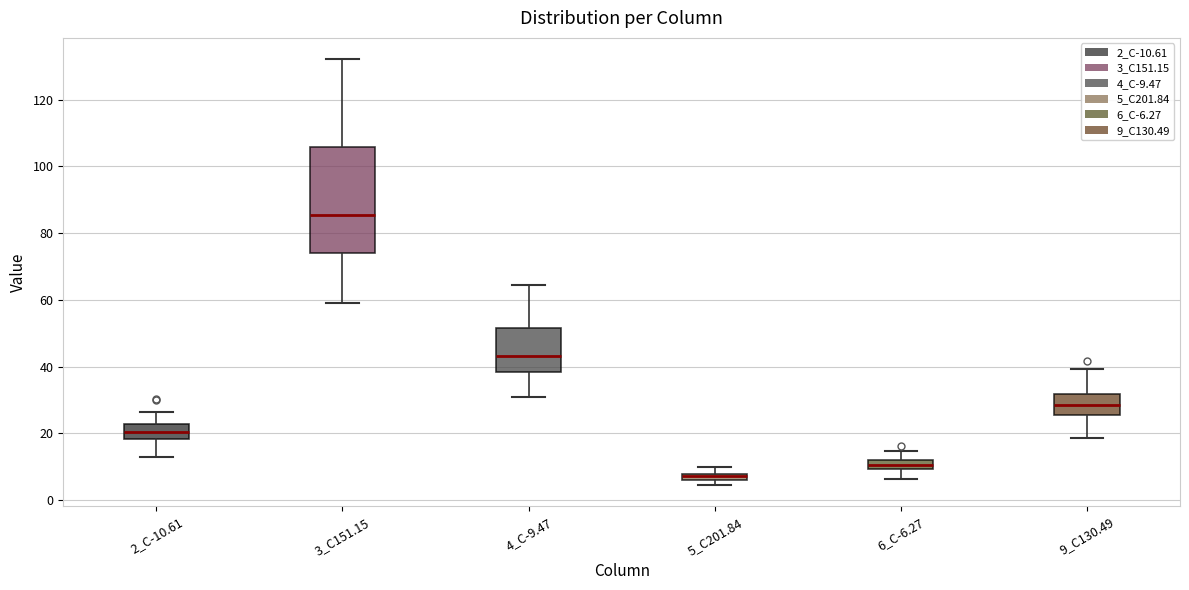

Which box is the tallest, from its lower edge to its upper edge?

3_C151.15